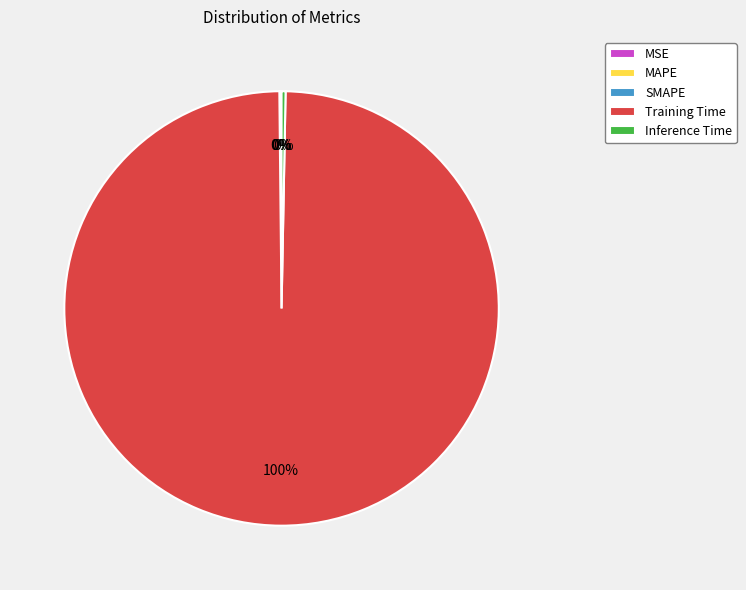

To the nearest percent, what is the average slice percentage?

20%